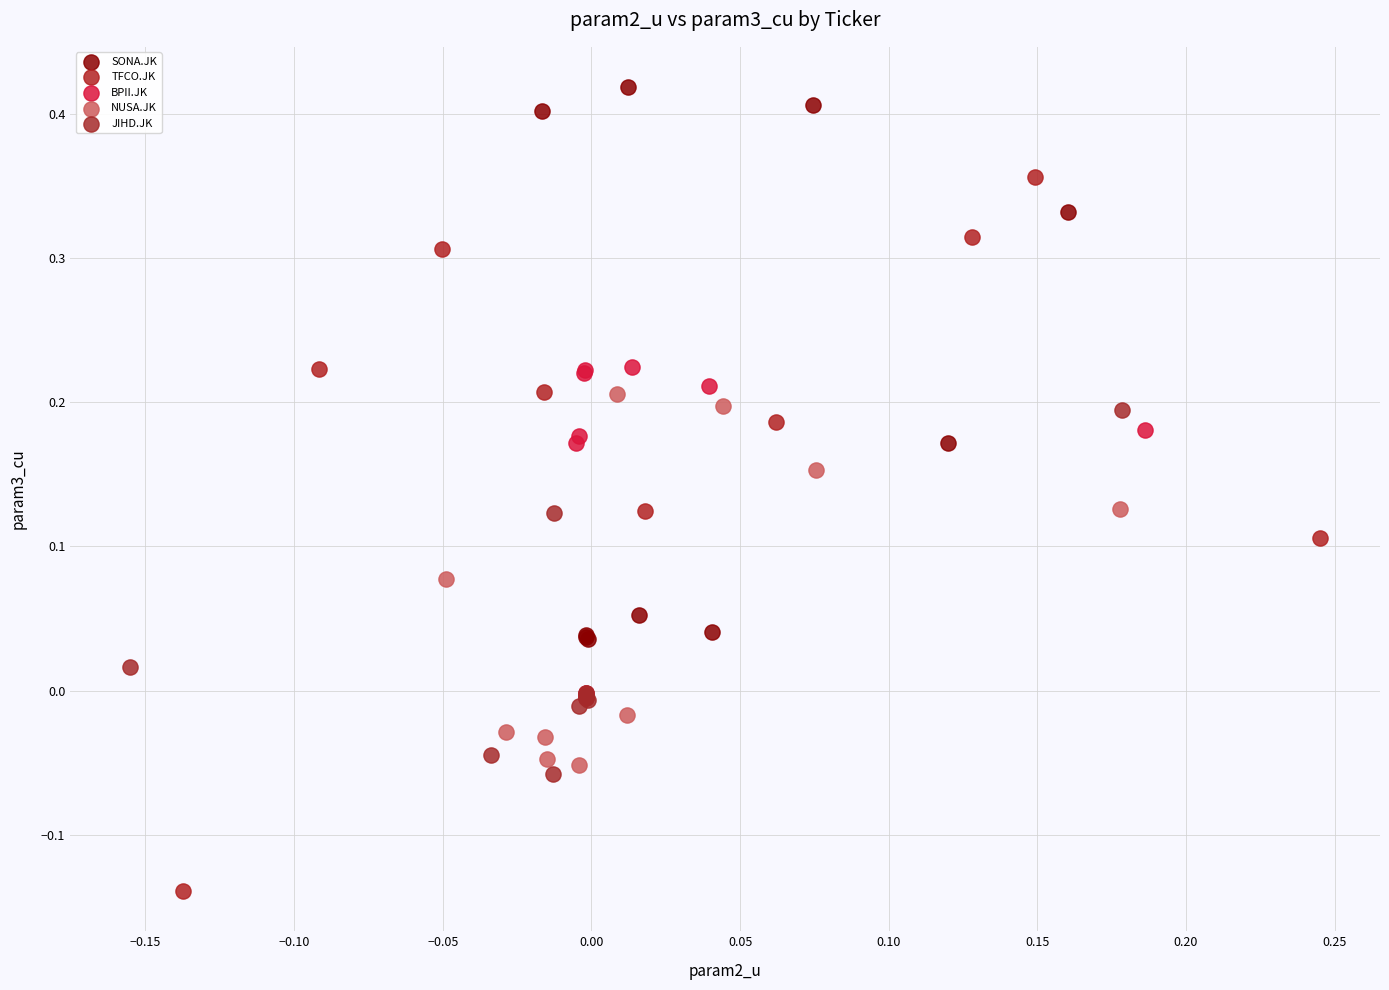

Which series contains the highest Y value?

SONA.JK